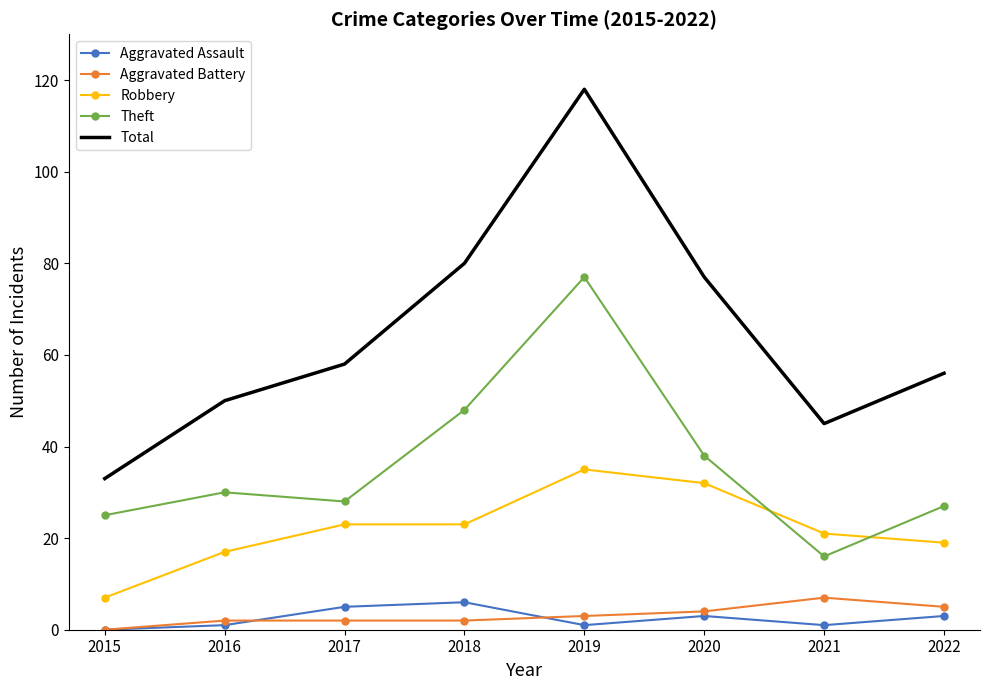

True or false: Theft and Aggravated Battery intersect in this chart.

False